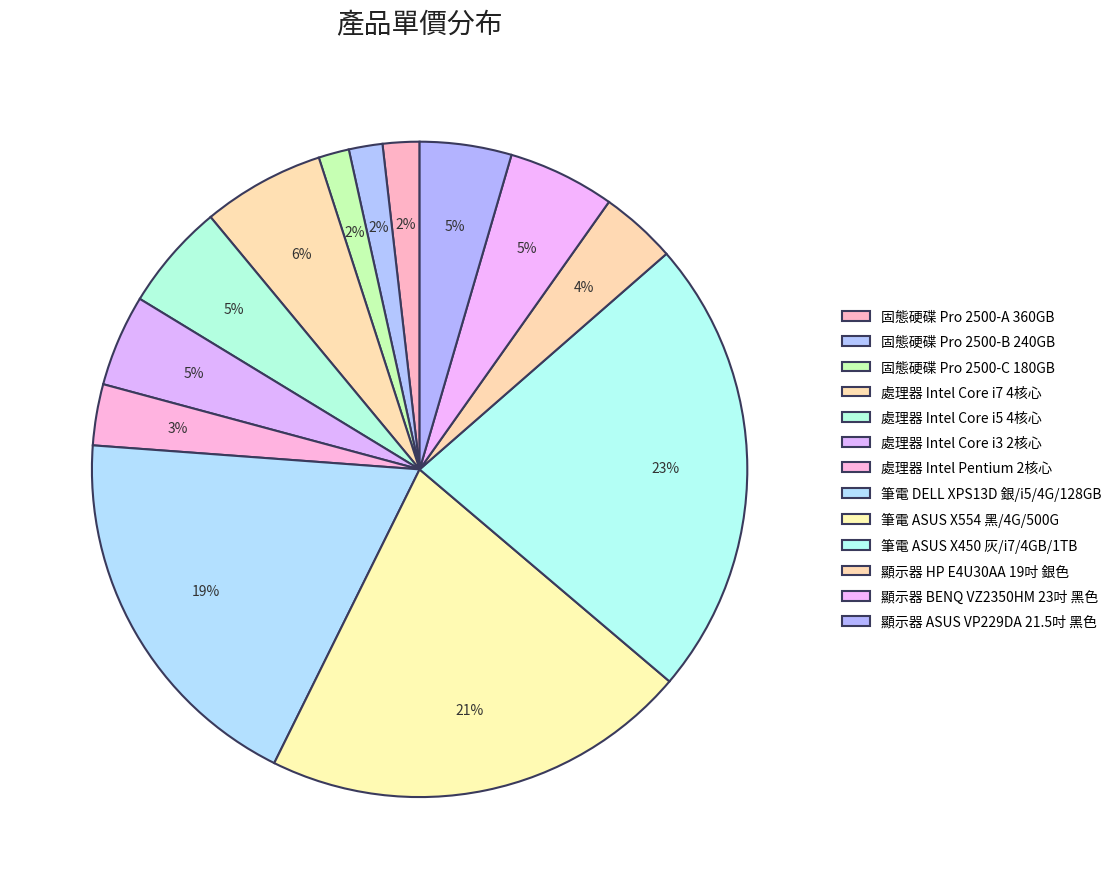

Does any single category account for the majority?

No